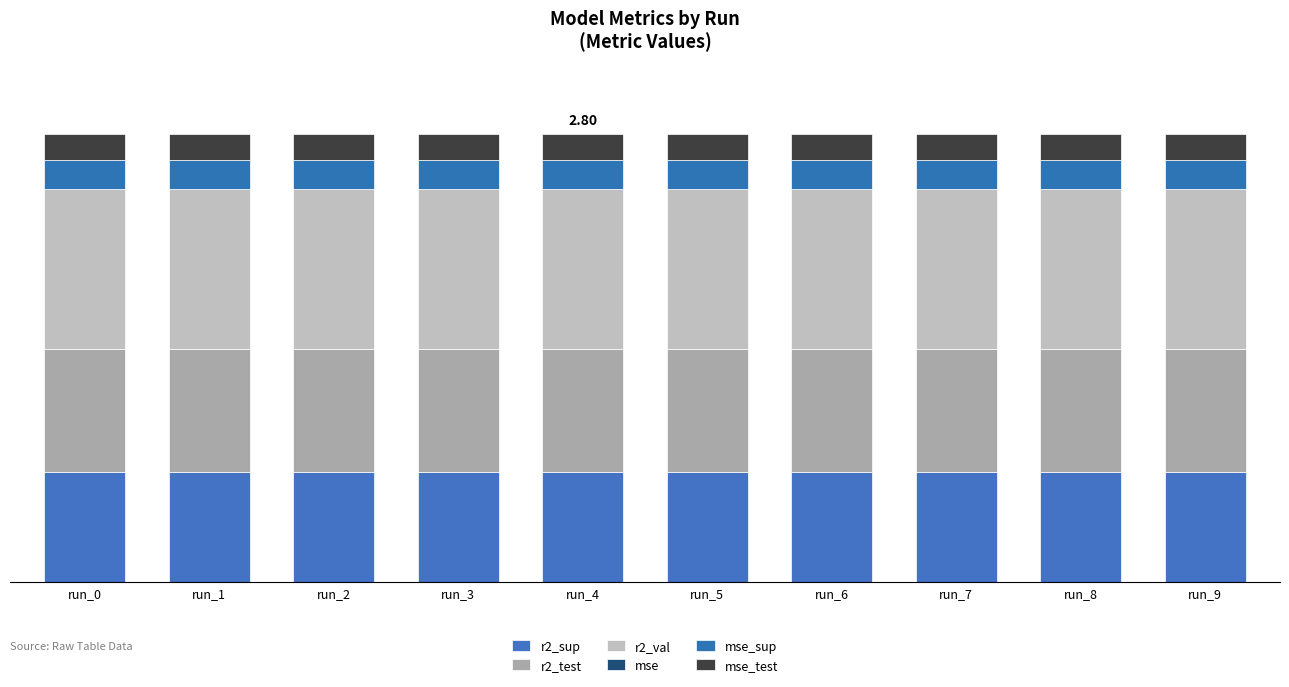

Are the bars horizontal?

No